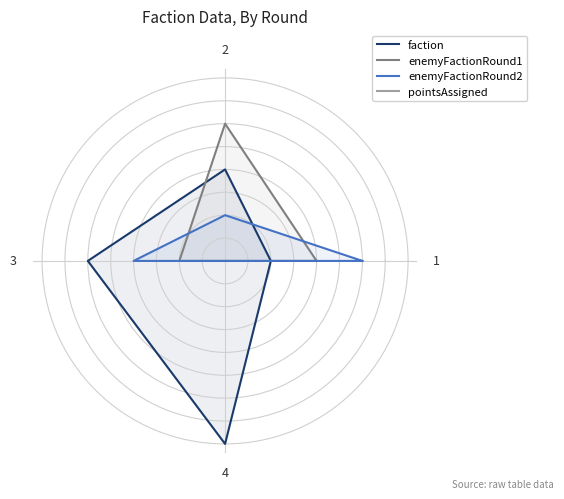

At which category is the sum across all series the highest?

1